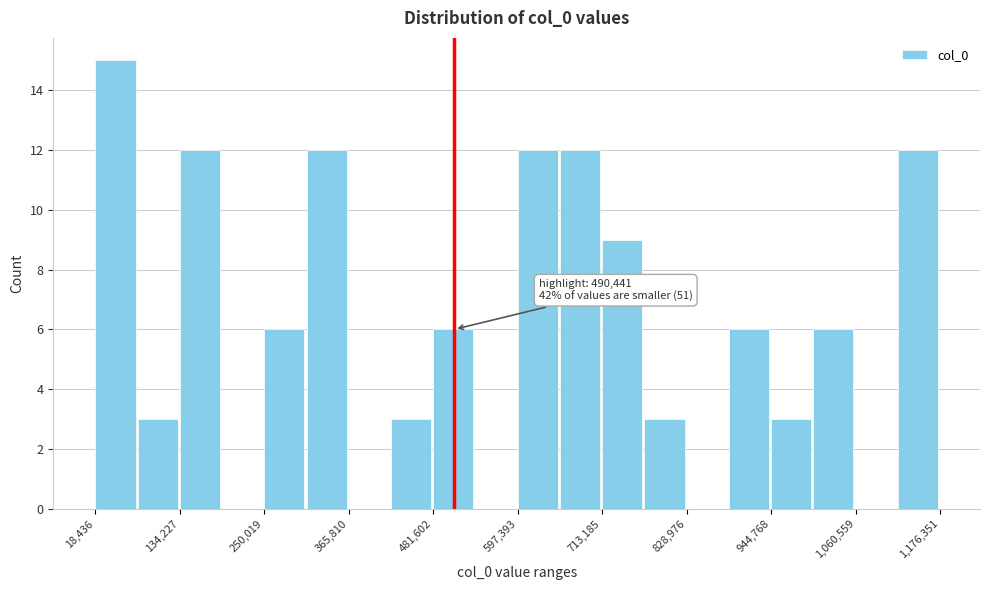

Read against the x-axis, roughly where is the centre of the tallest bar?

40000